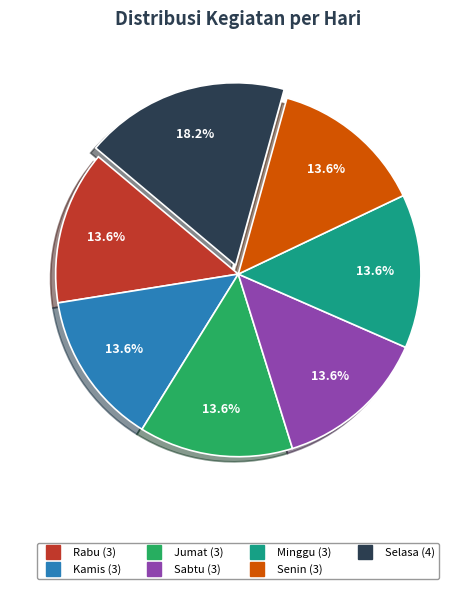

Does any single category account for the majority?

No